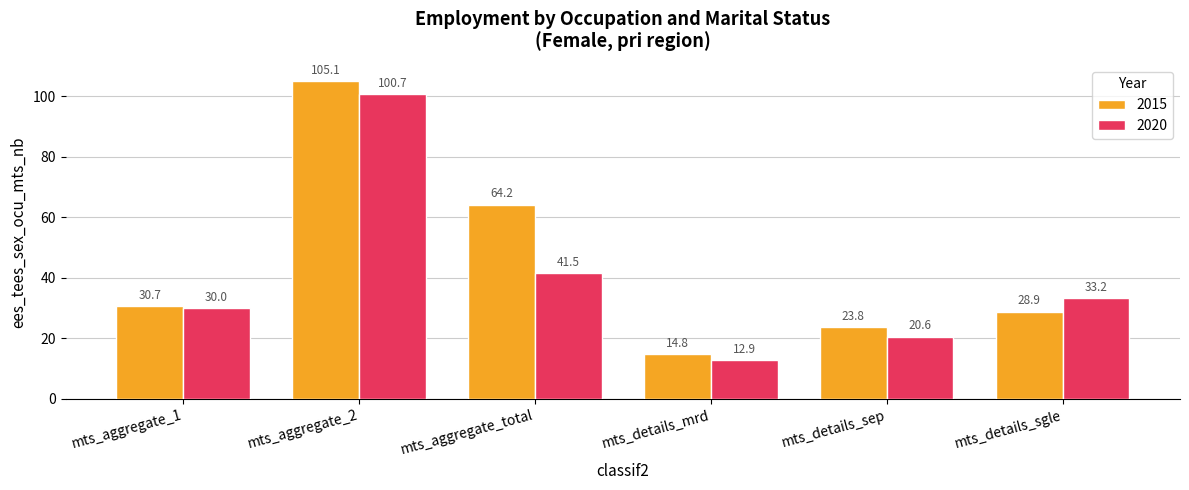

Where is 2015 nearest to the value 59?

mts_aggregate_total